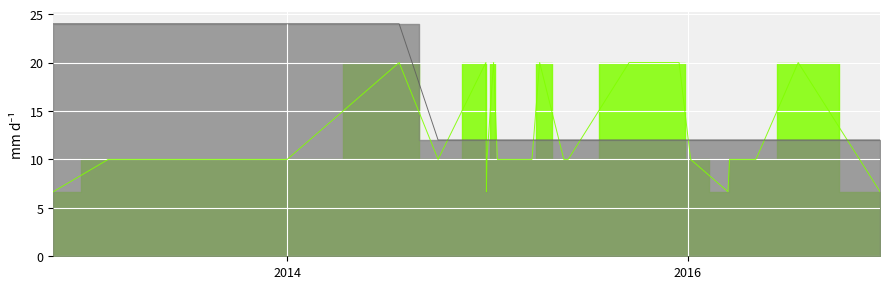

True or false: CLASS has a value of 12.0 at 2016-04-20.

True